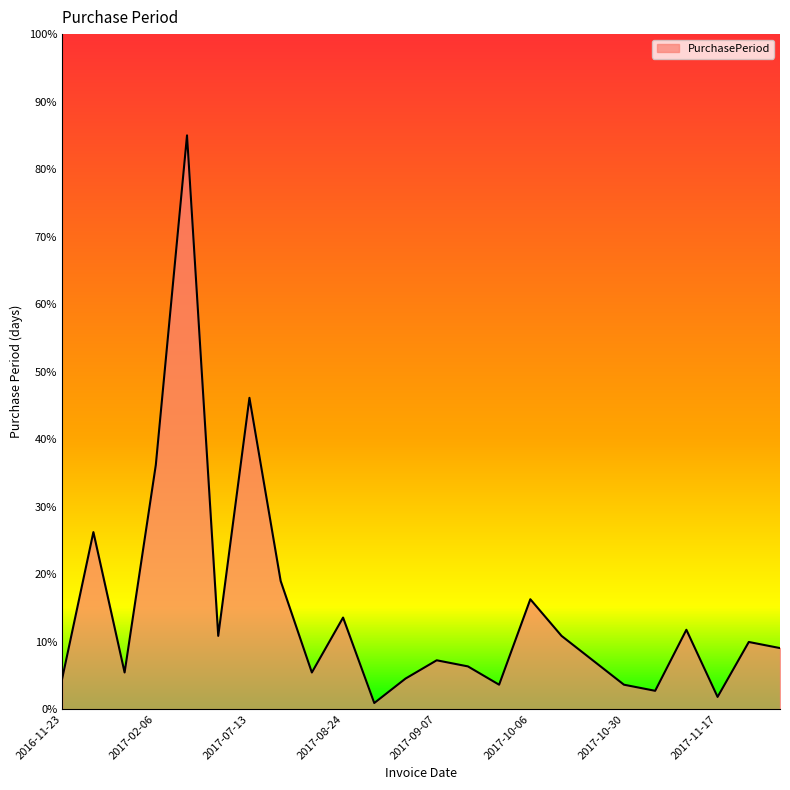

What is the difference between the maximum and minimum values?

84.1